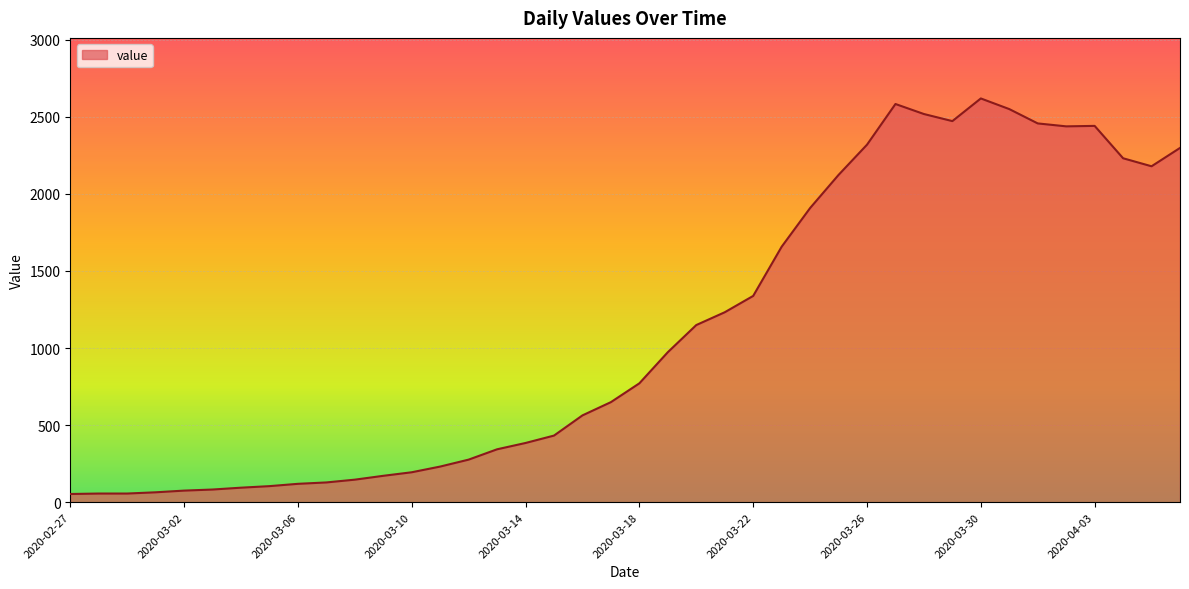

What is the maximum value shown in the chart?

2619